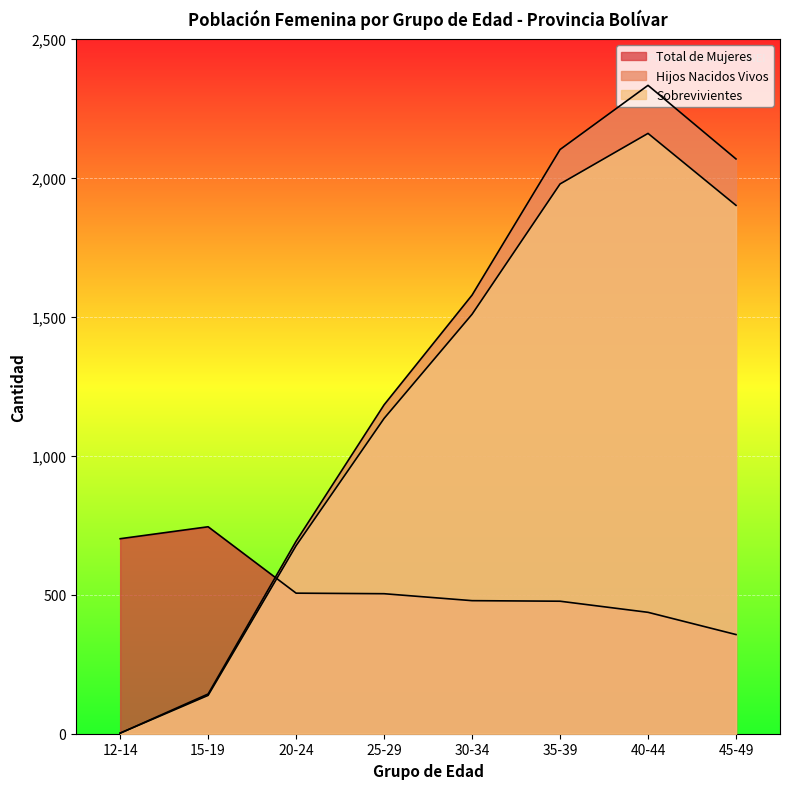

How many interior local peaks does the Hijos Nacidos Vivos series have?

1